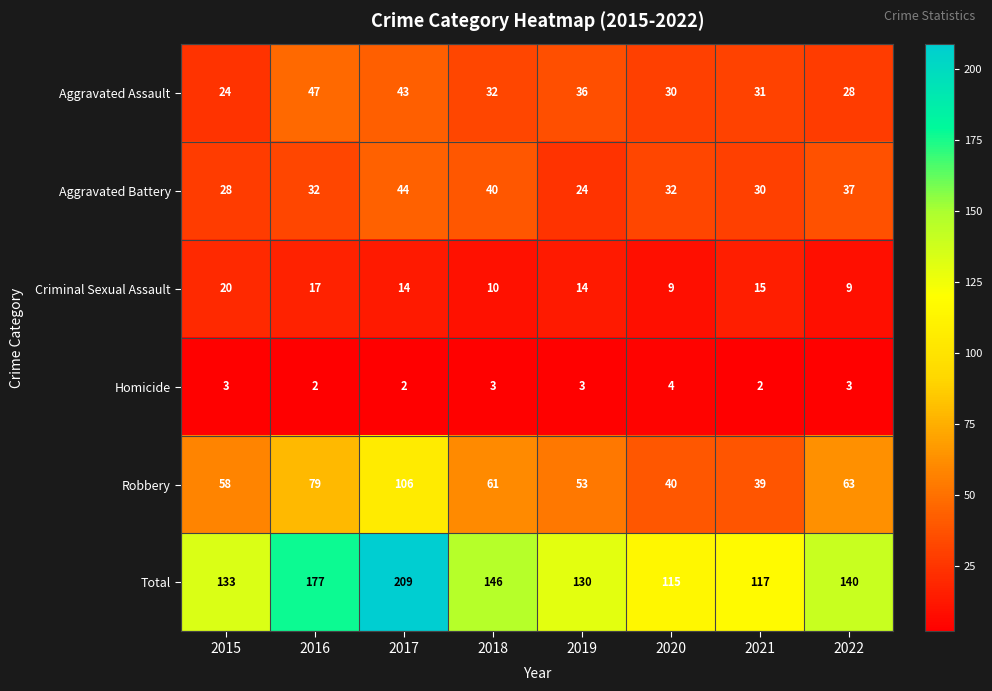

What is the total value across all series at 2022?

280